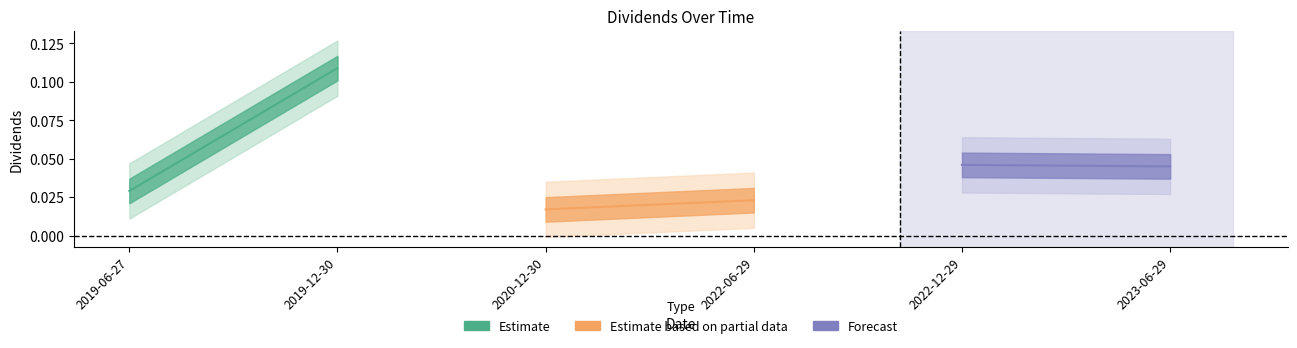

How many series are shown in this chart?

3